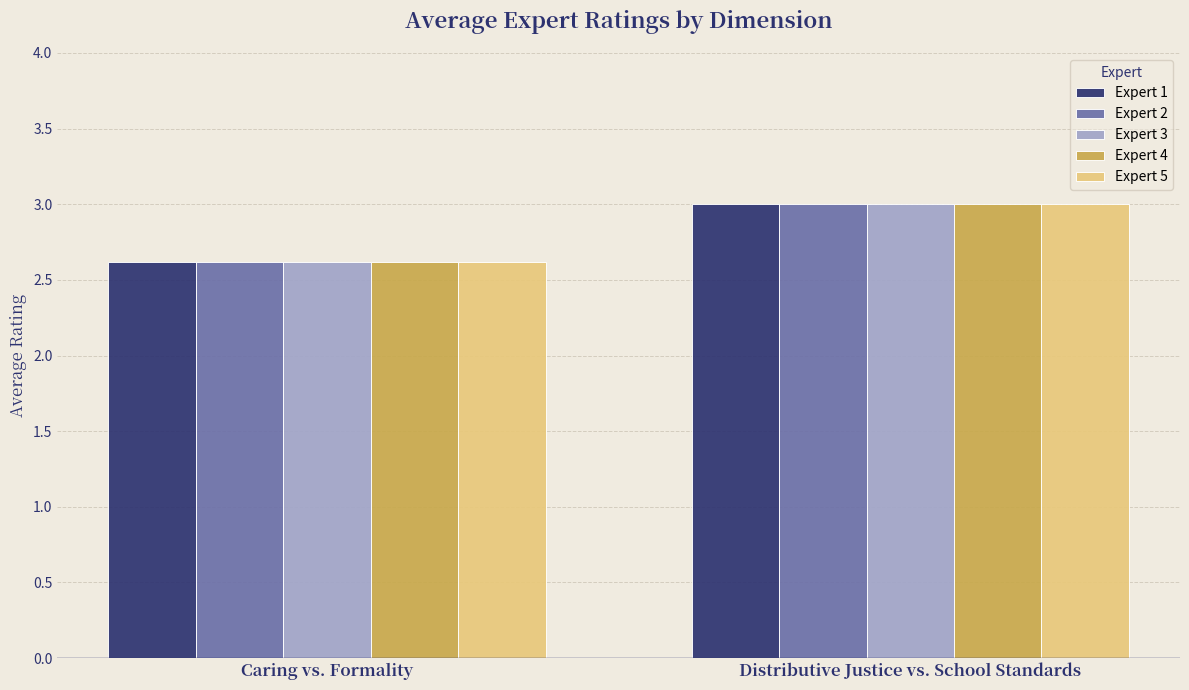

The Expert 5 series shows 0.6 at Caring vs. Formality. True or false?

False